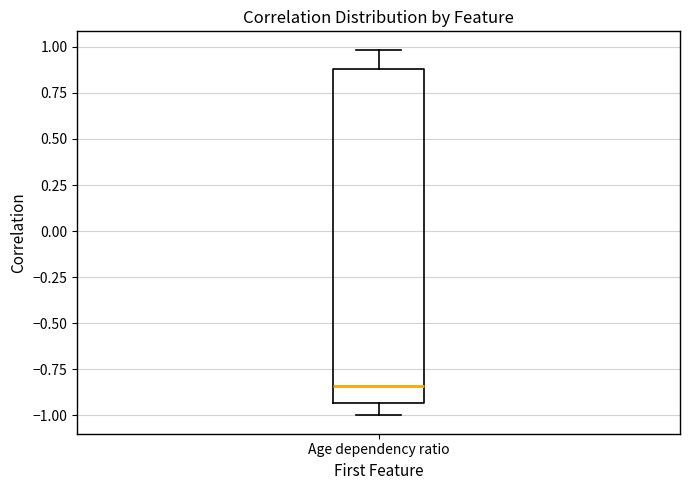

Where does the lower whisker of the box for Age dependency ratio end on the y-axis? The values are not printed on the chart, so give them approximately, as read against the axis.

-1.00